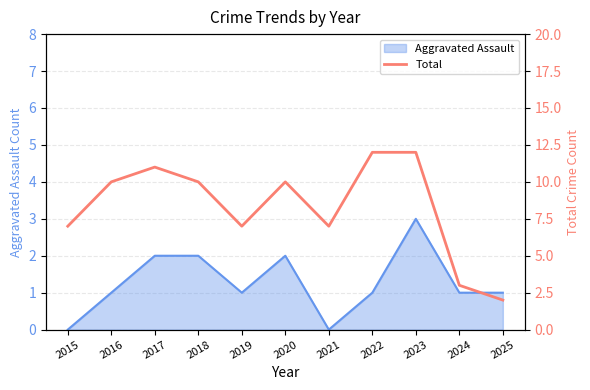

Which category has the highest value in the Aggravated Assault series?

2023